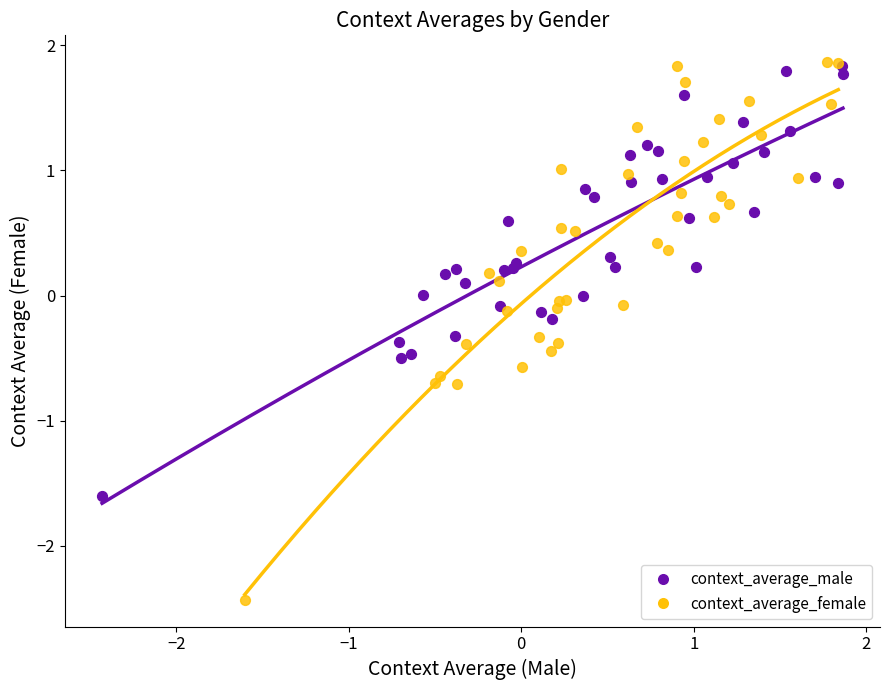

Which series contains the lowest Y value?

context_average_female